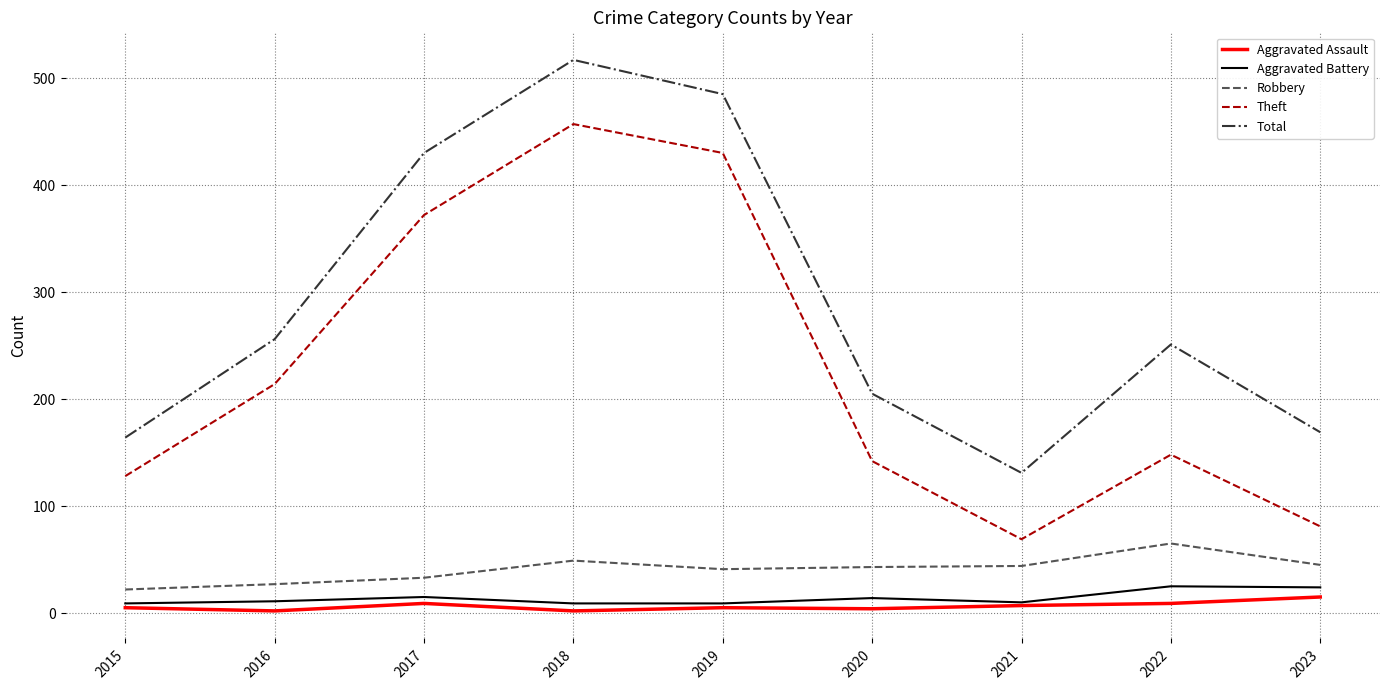

What is the sum of all Robbery values?

369